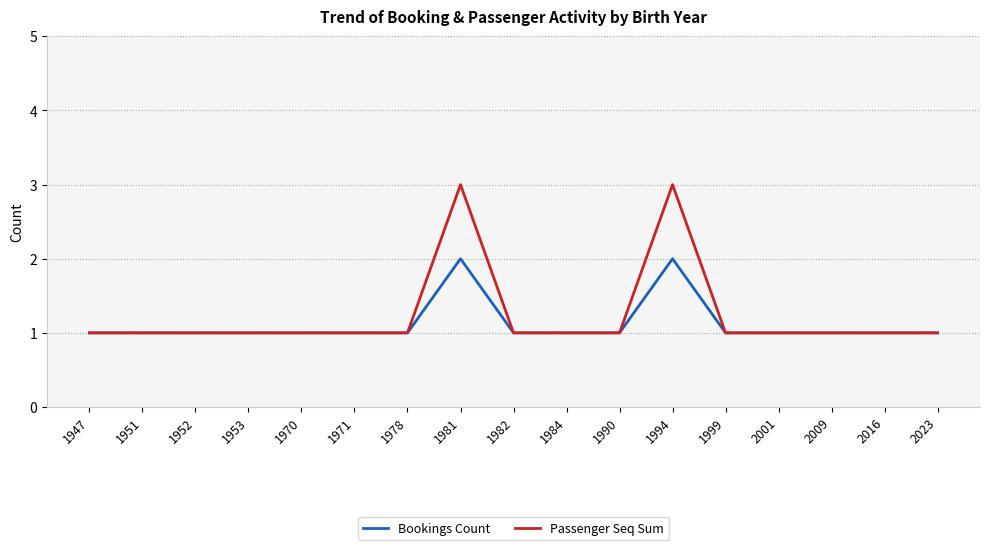

Reading left to right, transcribe all the data shown in this chart.

Bookings Count: 1	1	1	1	1	1	1	2	1	1	1	2	1	1	1	1	1
Passenger Seq Sum: 1	1	1	1	1	1	1	3	1	1	1	3	1	1	1	1	1